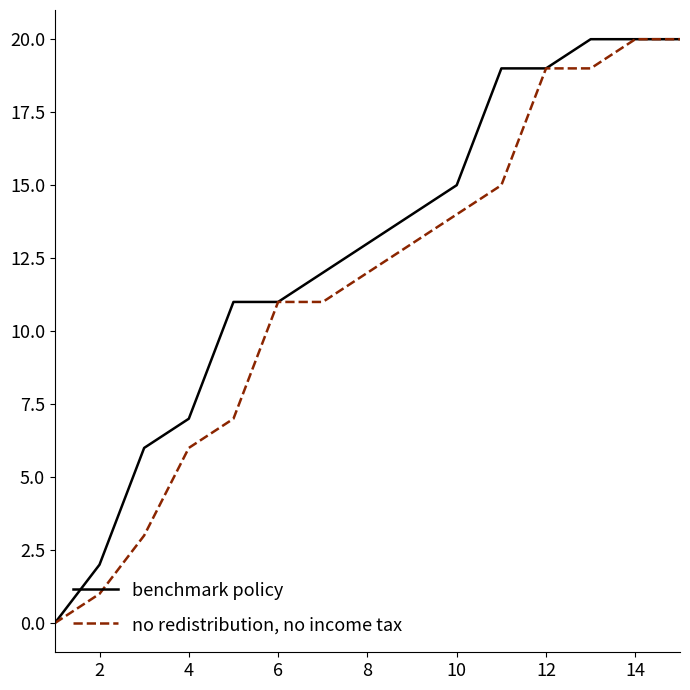

What is the difference between the second highest and second lowest values in the benchmark policy series?

18